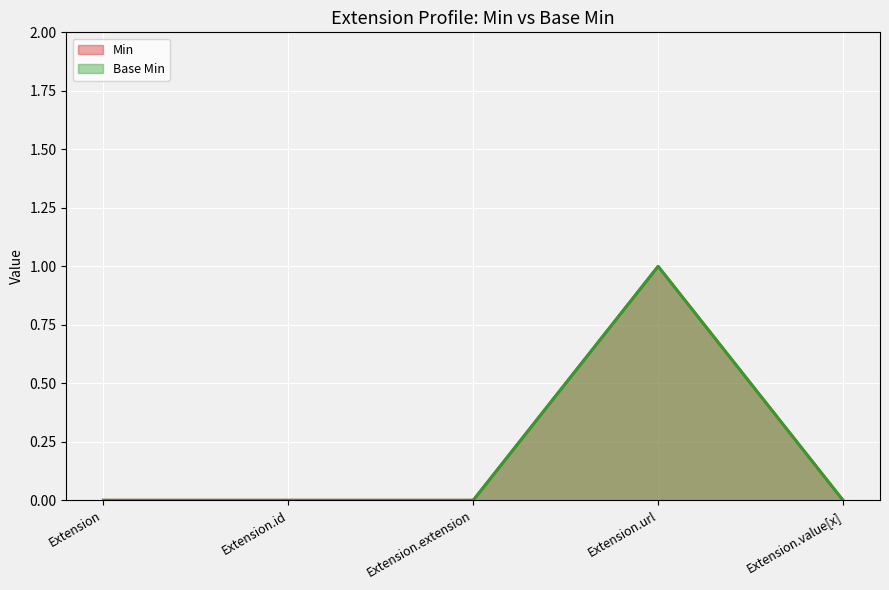

Which series has the widest spread of values?

Min